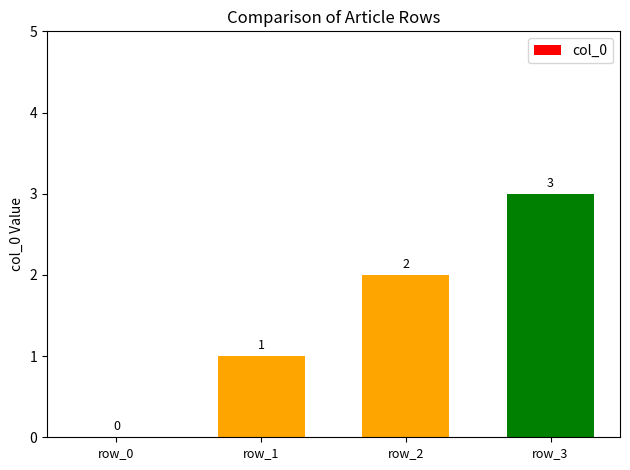

What is the maximum value shown in the chart?

3